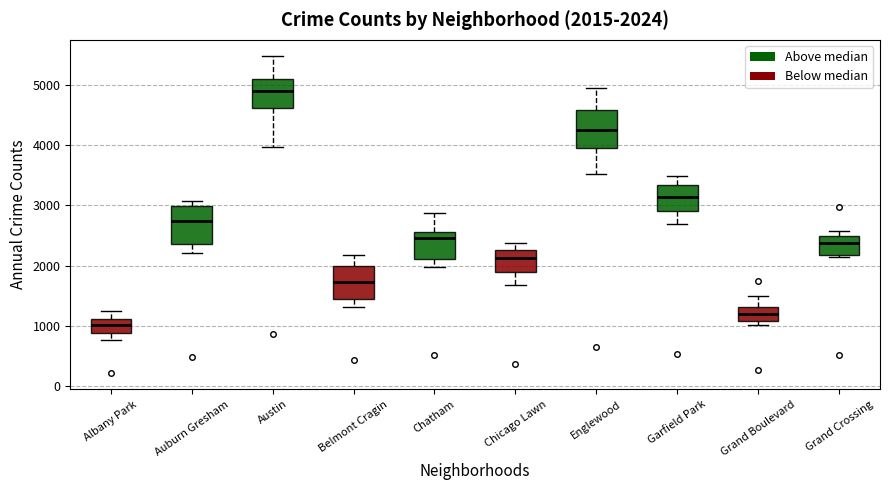

Which box has the lowest median line?

Albany Park